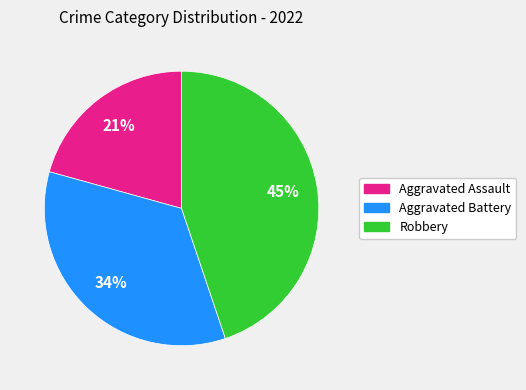

To the nearest percent, what is the difference between the largest and smallest slice percentages?

24%